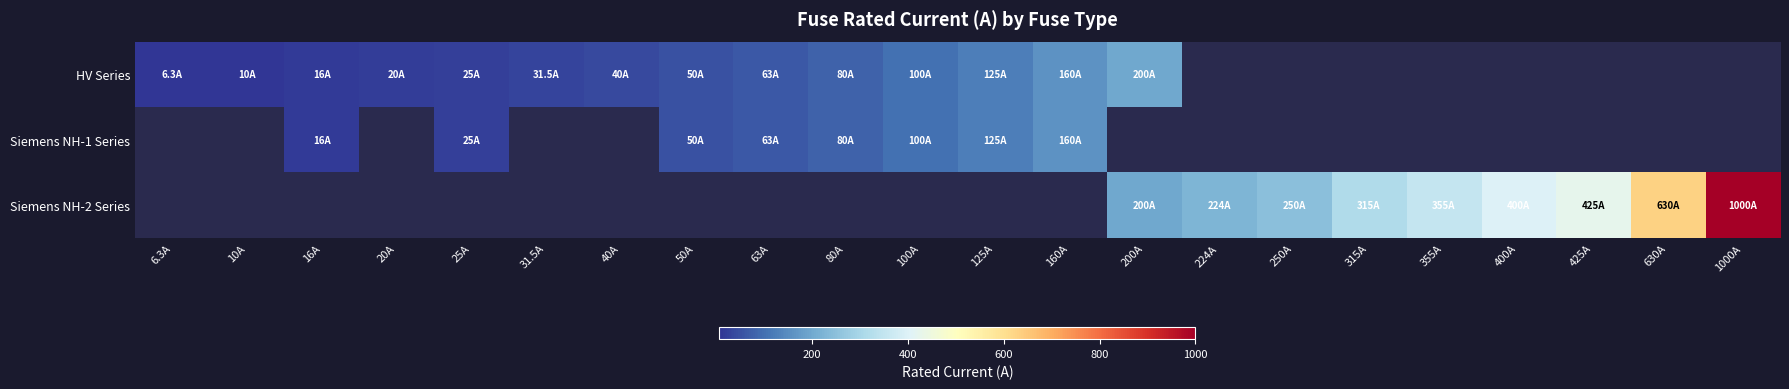

What is the smallest value displayed?

6.3